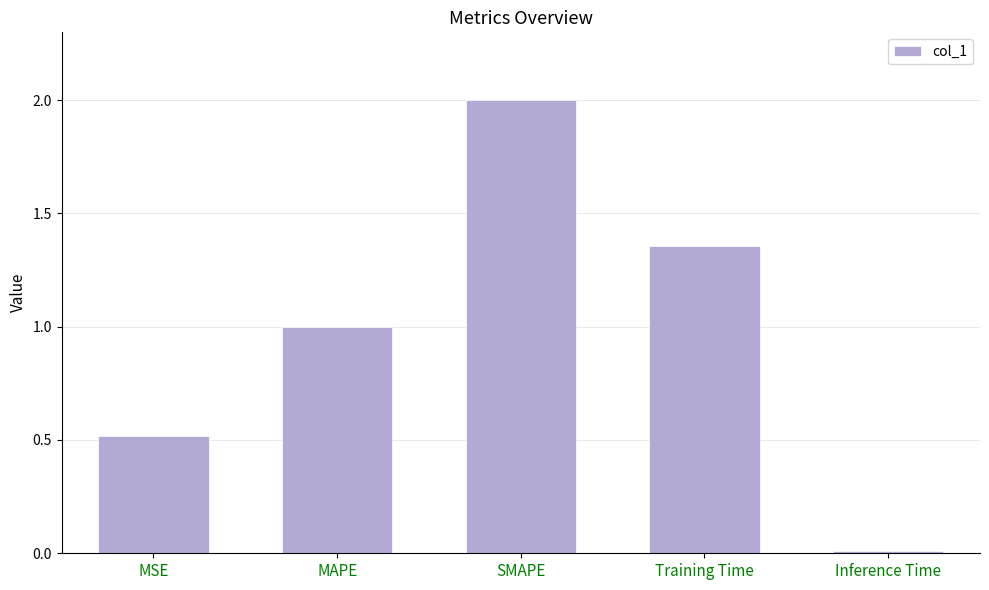

List the labels in order of value, smallest first.

Inference Time, MSE, MAPE, Training Time, SMAPE